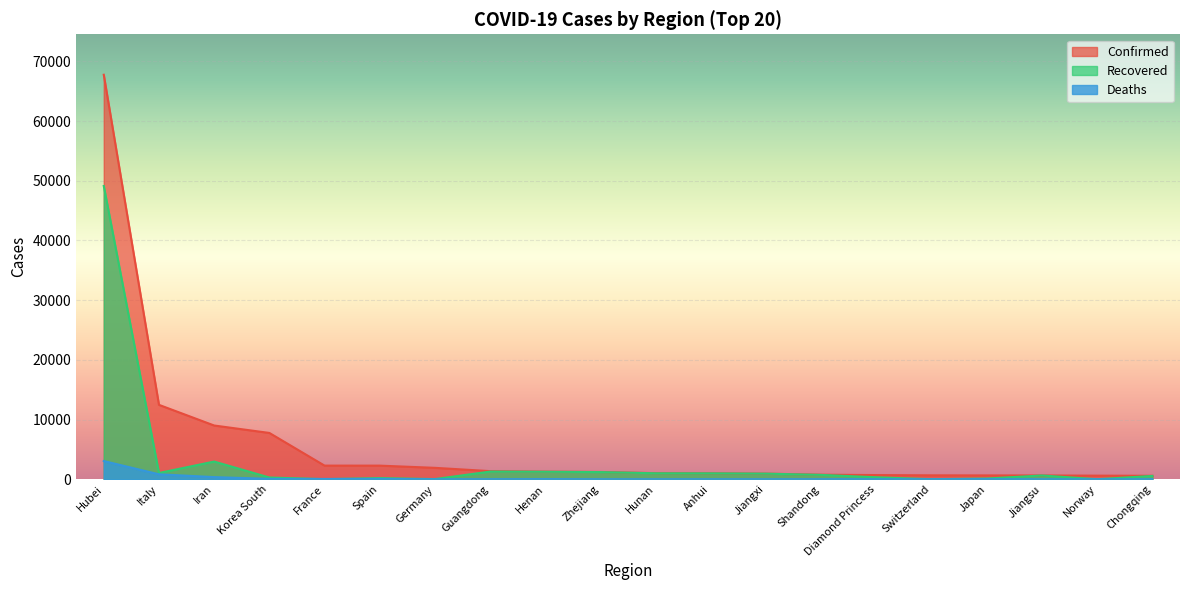

Which series changed the most between Switzerland and Jiangsu?

Recovered